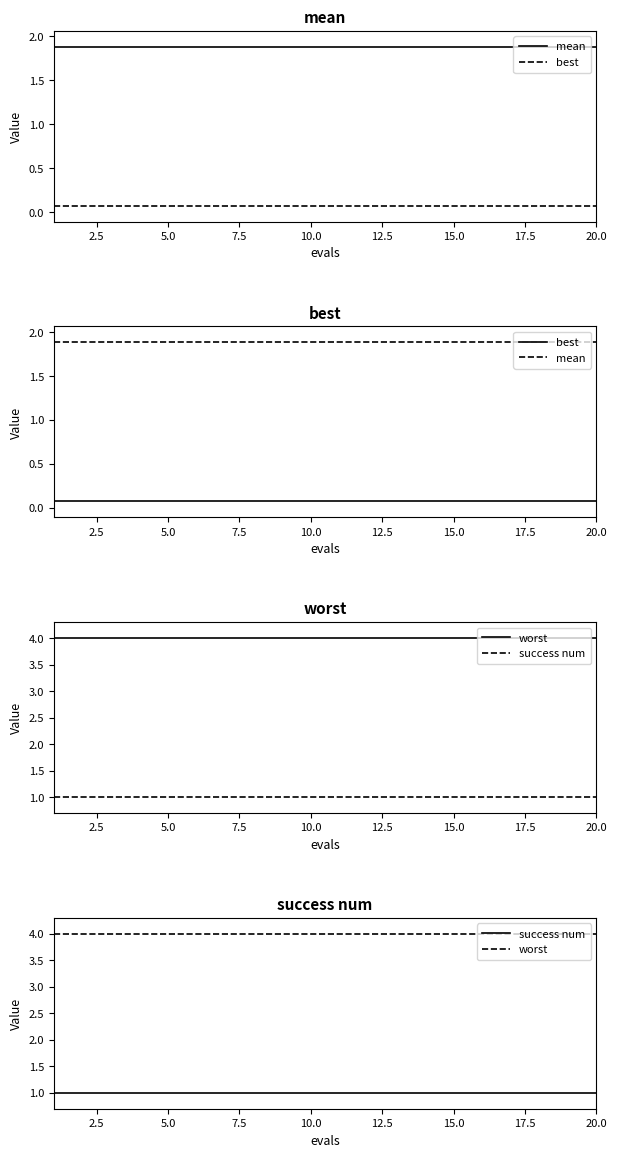

True or false: success num has a value of 1.0 at 20.0.

True